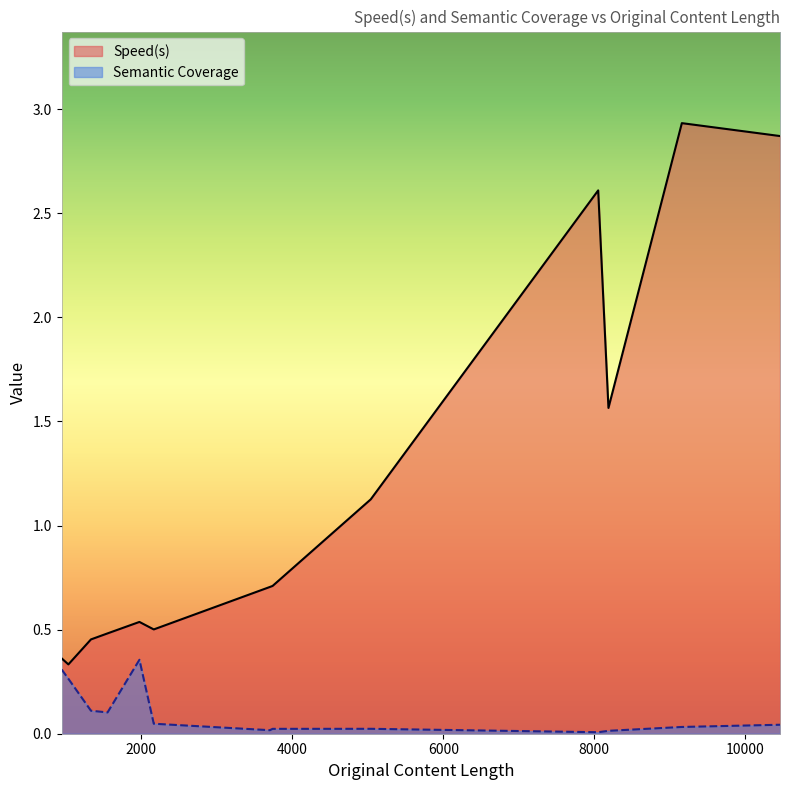

At which label does Speed(s) reach its peak?

9159